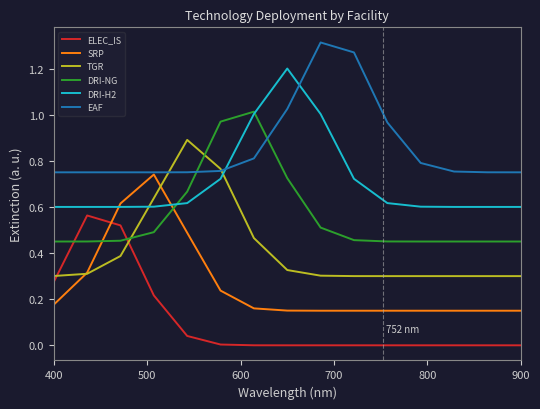

Rank the series by their maximum value, from lowest to highest.

ELEC_IS, SRP, TGR, DRI-NG, DRI-H2, EAF